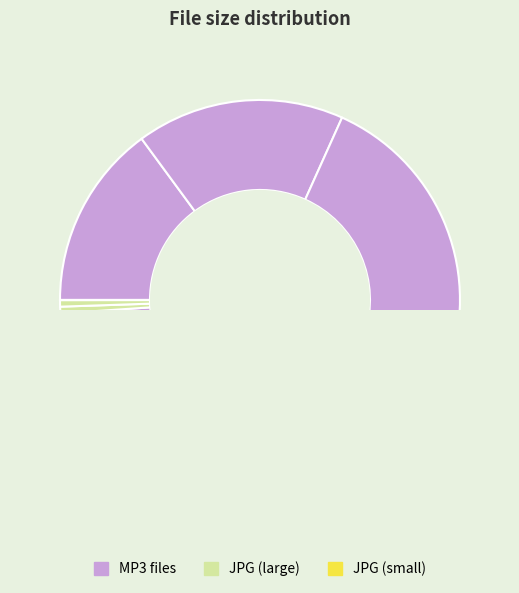

What portion of the pie excludes Front.jpg?

99.5%